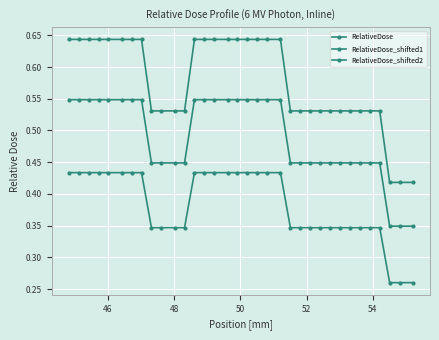

At how many categories does at least one series exceed 0?

34